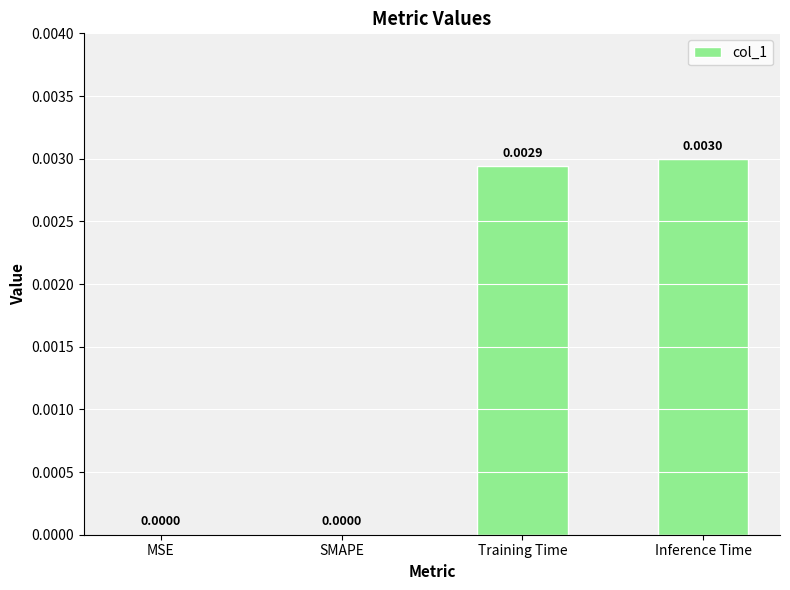

Which category has the highest value across all series?

Inference Time